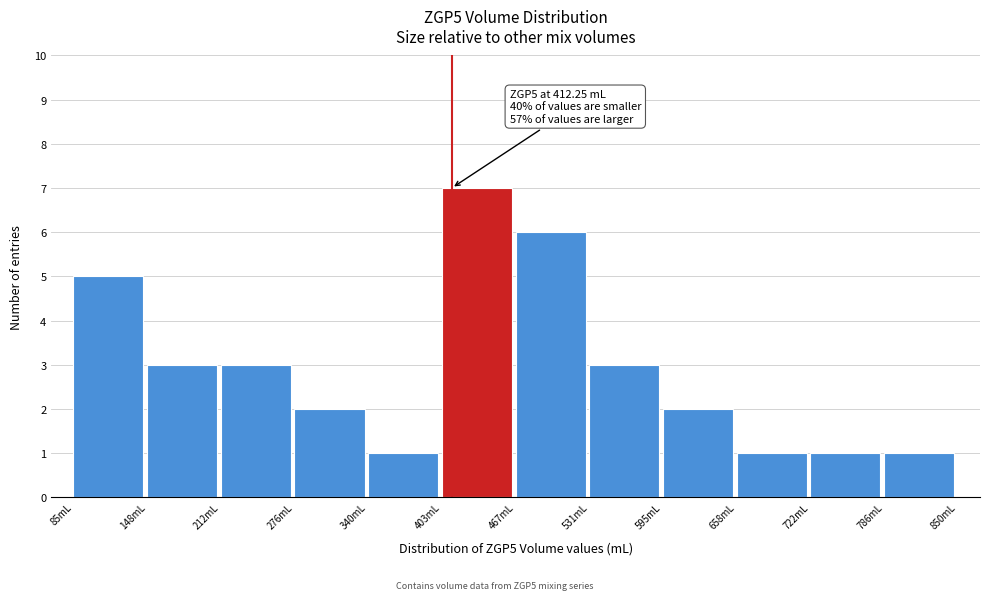

Which range on the x-axis has the tallest bar?

400 to 470